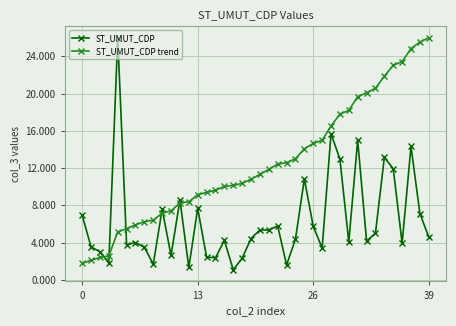

At how many categories does at least one series exceed 21?

7